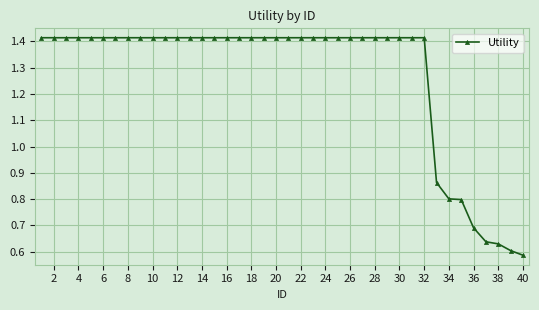

Count the values in the range 1 to 2.

32